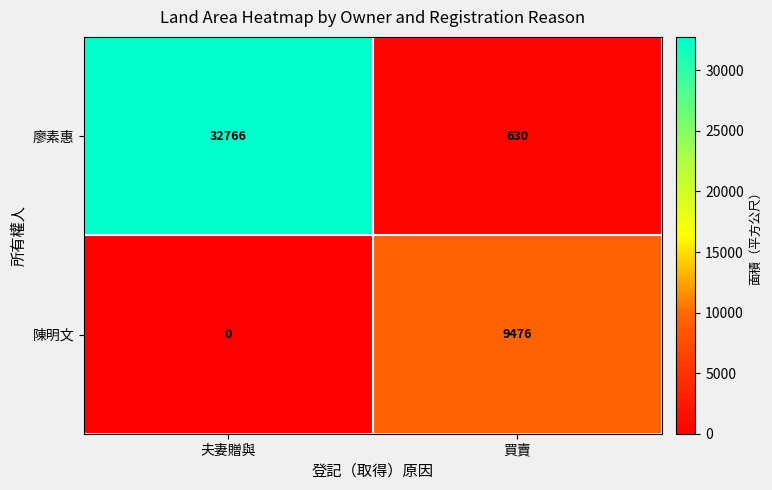

How many data points in 陳明文 are less than 9476?

1